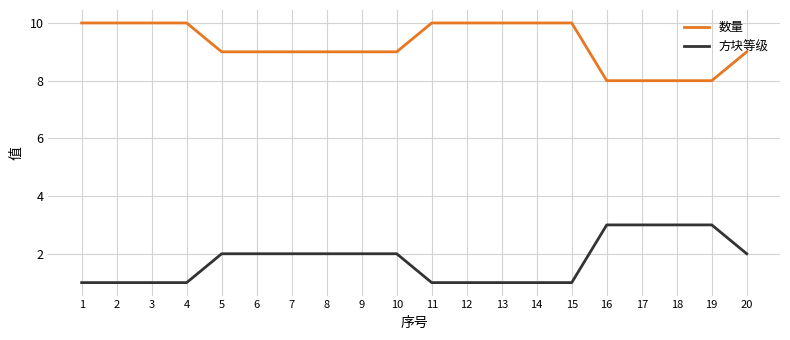

How many lines are shown in the chart?

2